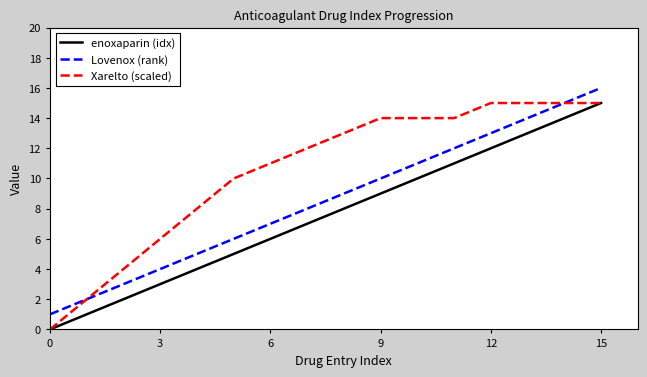

What is the average value of the enoxaparin (idx) series?

8